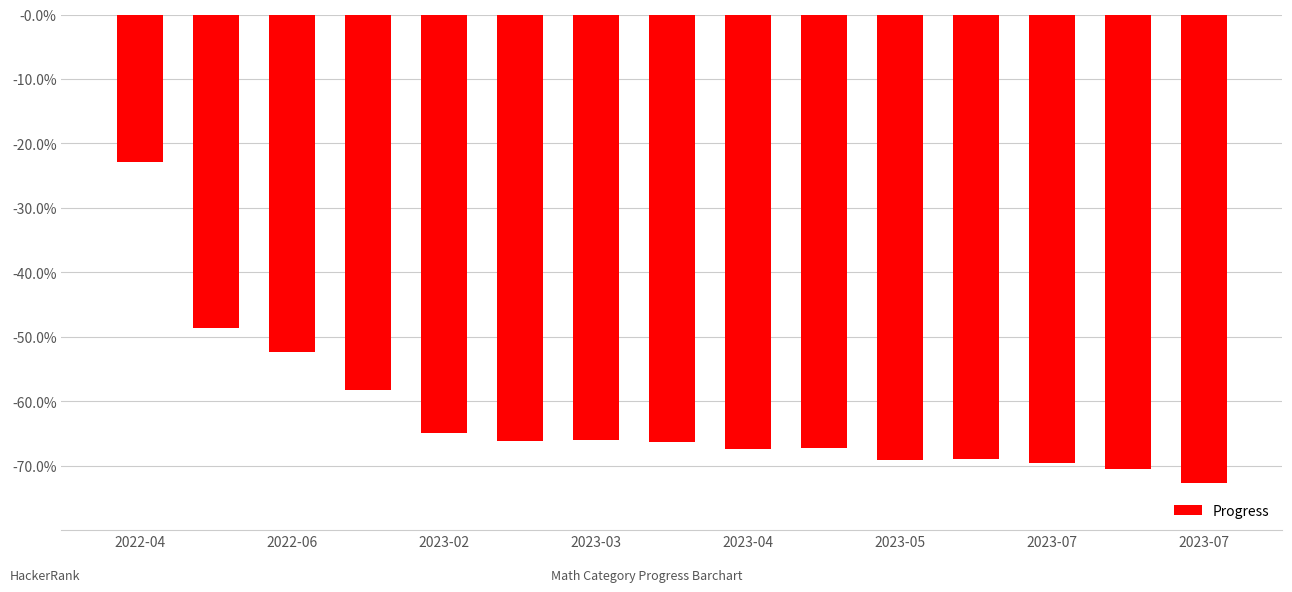

What is the minimum value shown in the chart?

-0.7